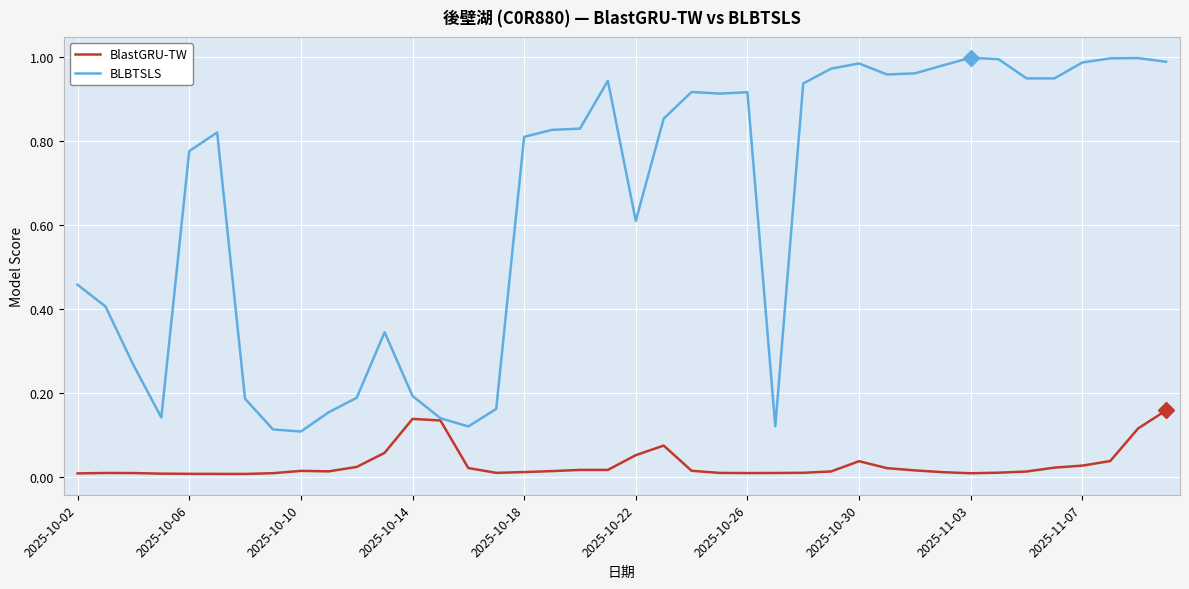

At how many categories does at least one series exceed 0?

40